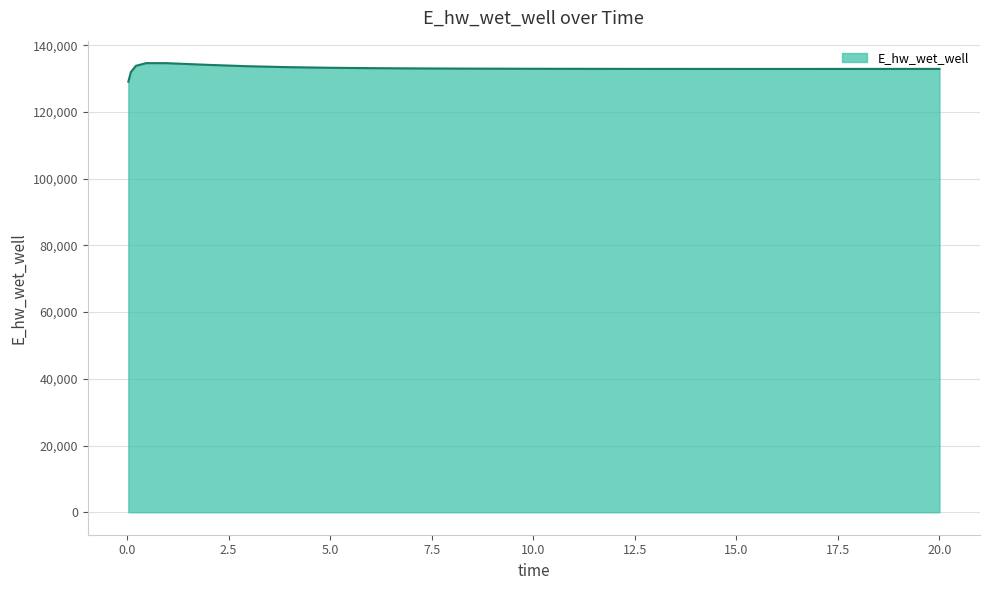

Does the chart display data point markers on the line(s)?

No